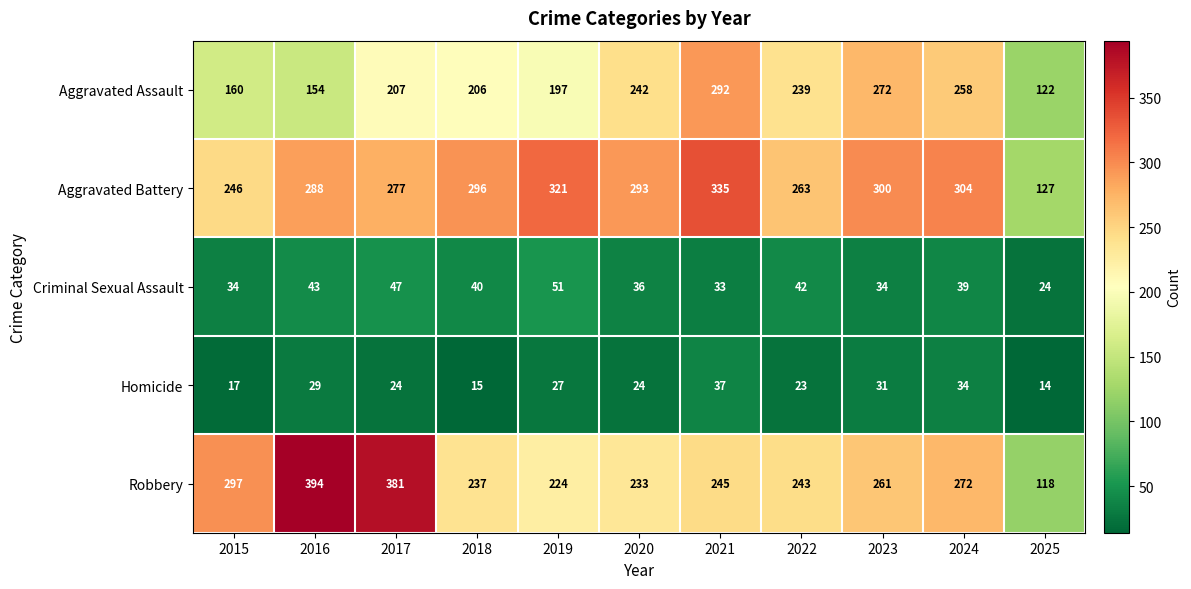

Read the Homicide value at 2024.

34